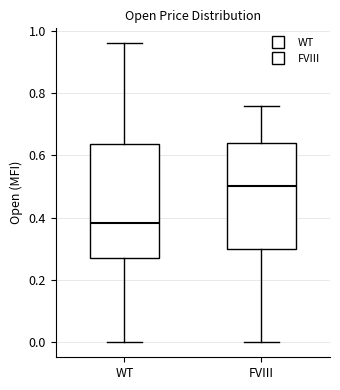

Reading left to right, read every box against the y-axis: the position of its median line, the range the box covers, and the ends of its whiskers. The values are not printed on the chart, so give them approximately, as read against the axis.

WT: median 0.38, box 0.26 to 0.64, whiskers 0.00 to 0.96
FVIII: median 0.50, box 0.30 to 0.64, whiskers 0.00 to 0.76